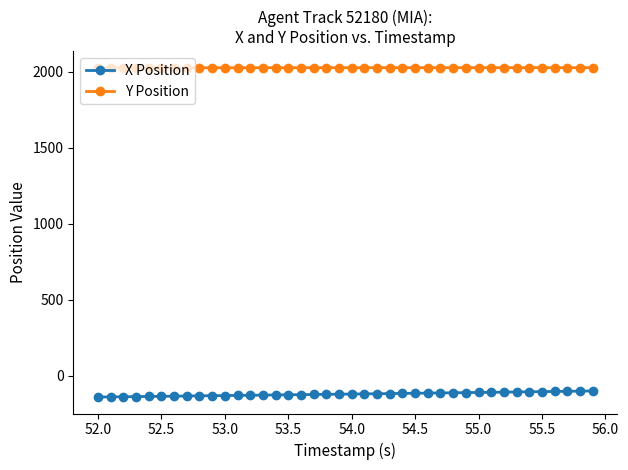

Rank the series by their maximum value, from lowest to highest.

X Position, Y Position